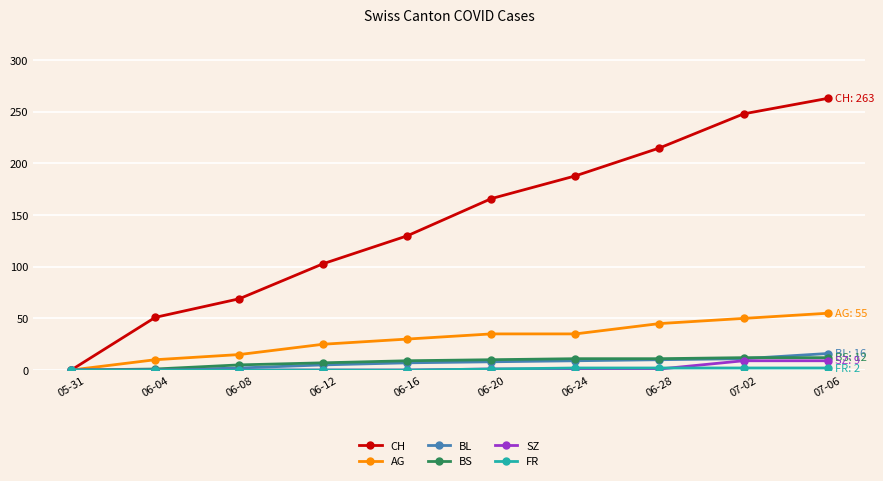

At how many categories does at least one series exceed 19?

9